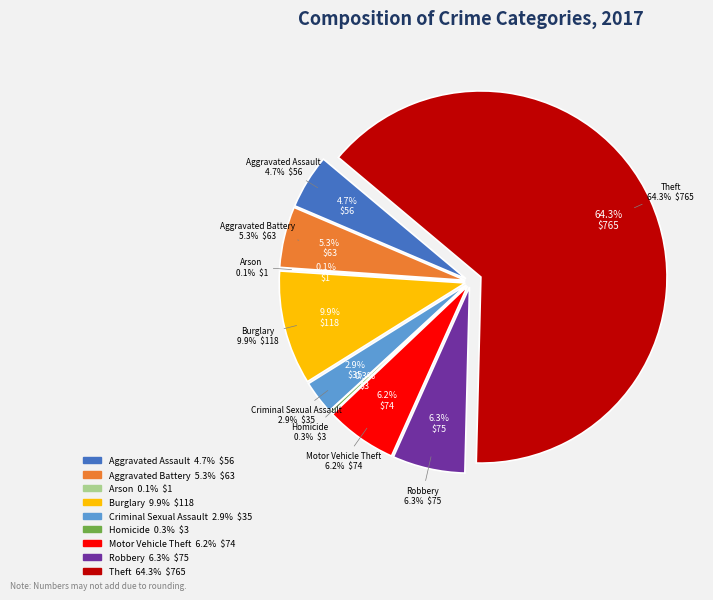

How many segments does this pie chart have?

9